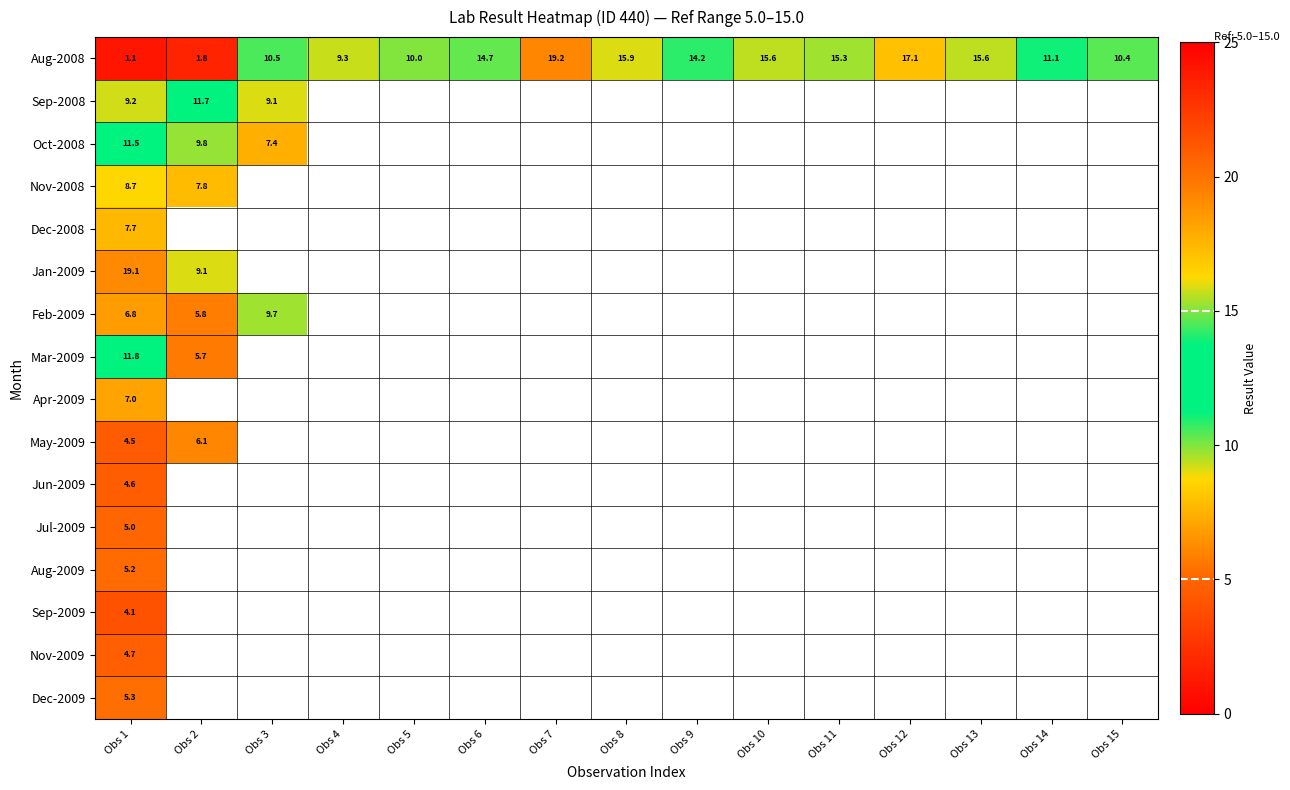

Where does the Aug-2008 series first go above 14?

Obs 6